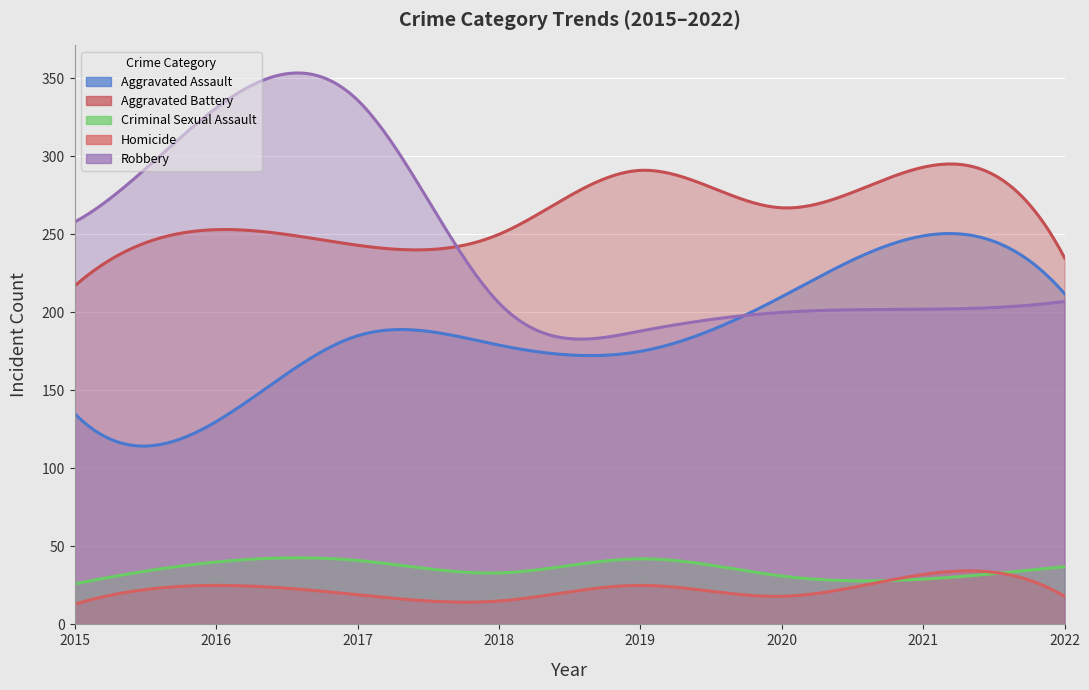

What is the difference between the highest and lowest values at 2021?

264